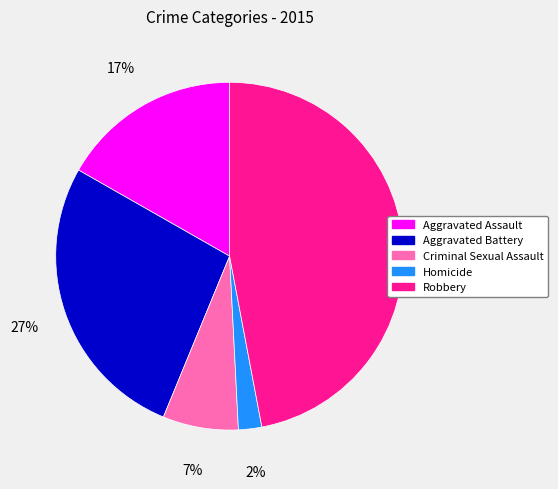

Combined, do Aggravated Assault and Aggravated Battery account for over 50%?

No